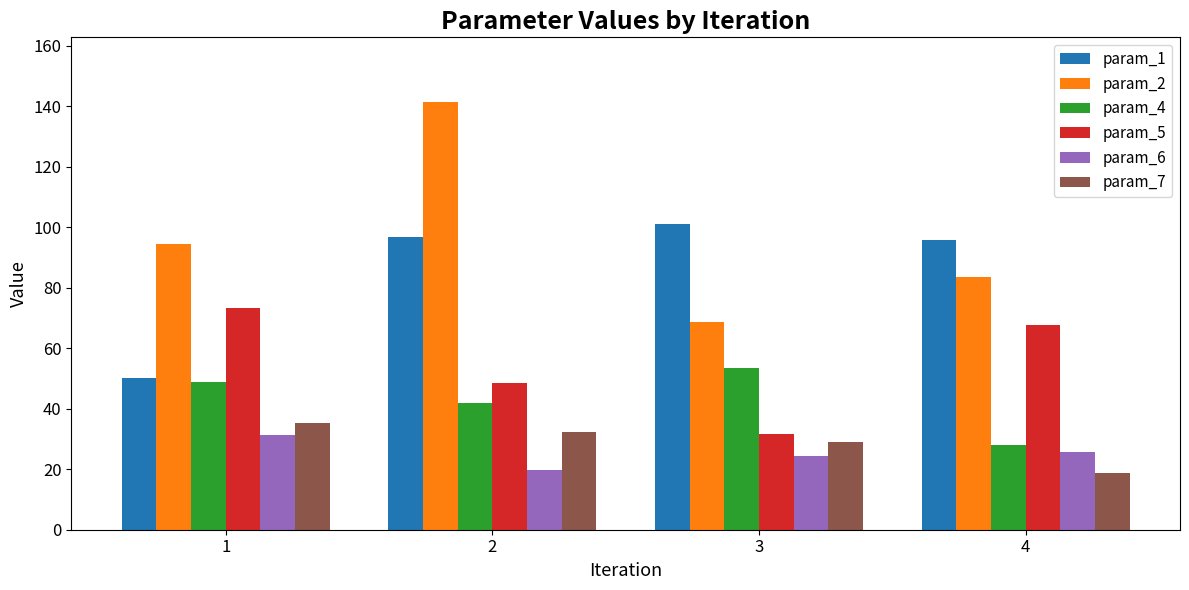

How many categories are shown in the chart?

4